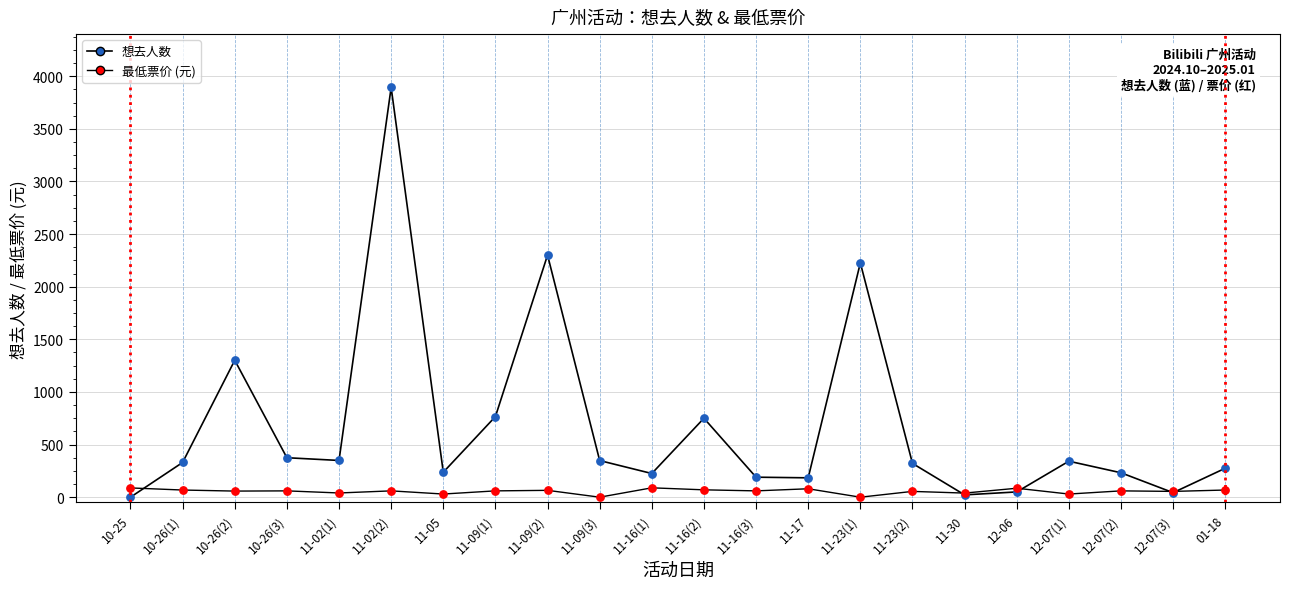

How many lines are shown in the chart?

2